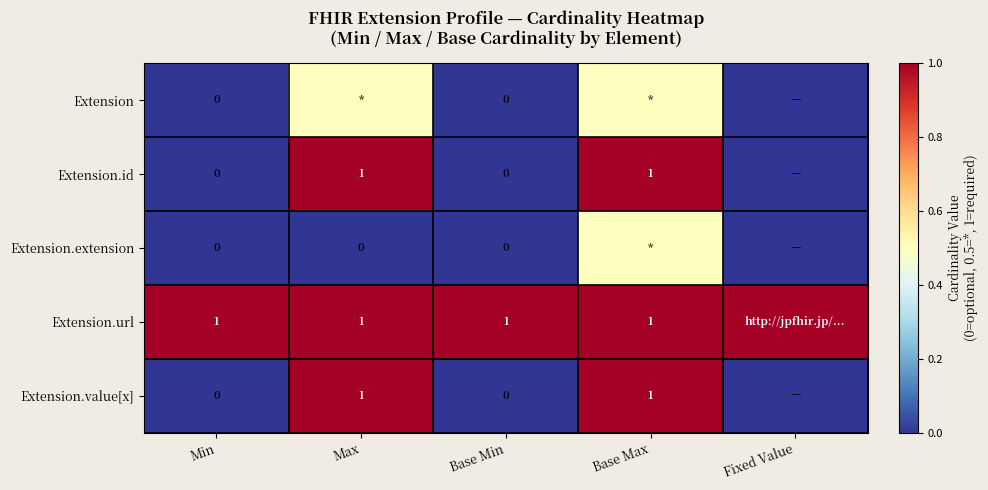

Is the value of Extension.id at Base Max greater than the value of Extension.value[x] at Base Min?

Yes